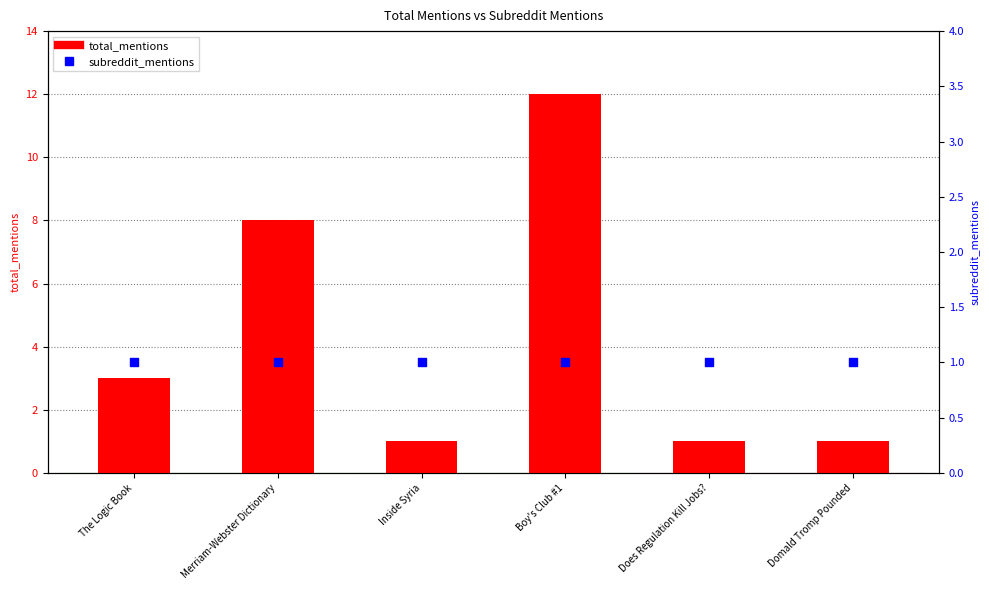

Which series contains the lowest Y value?

total_mentions